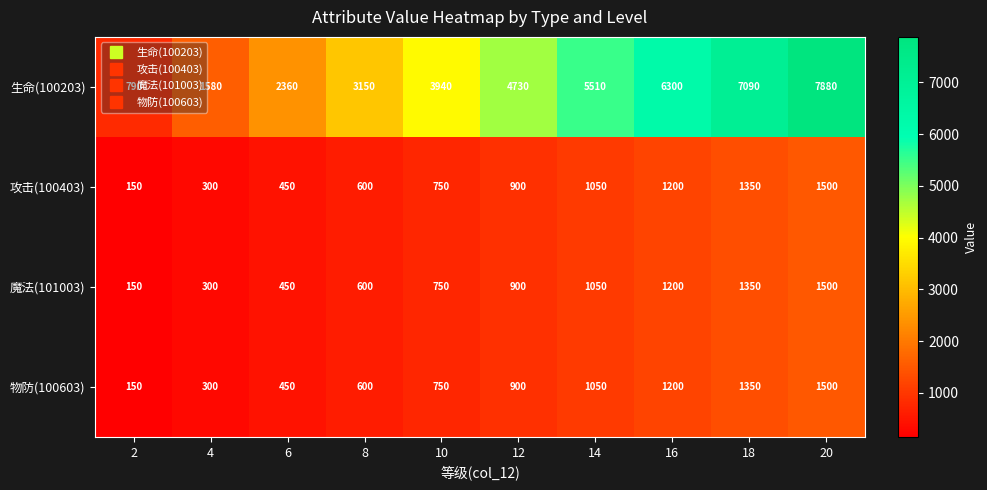

What is the highest value of the 生命(100203) series?

7880